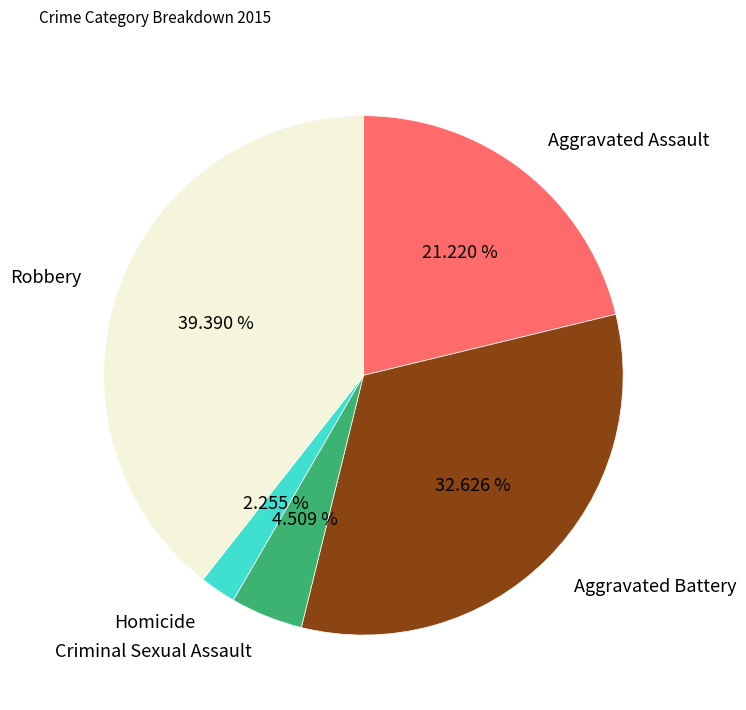

True or false: Aggravated Battery accounts for 33% of the total.

True